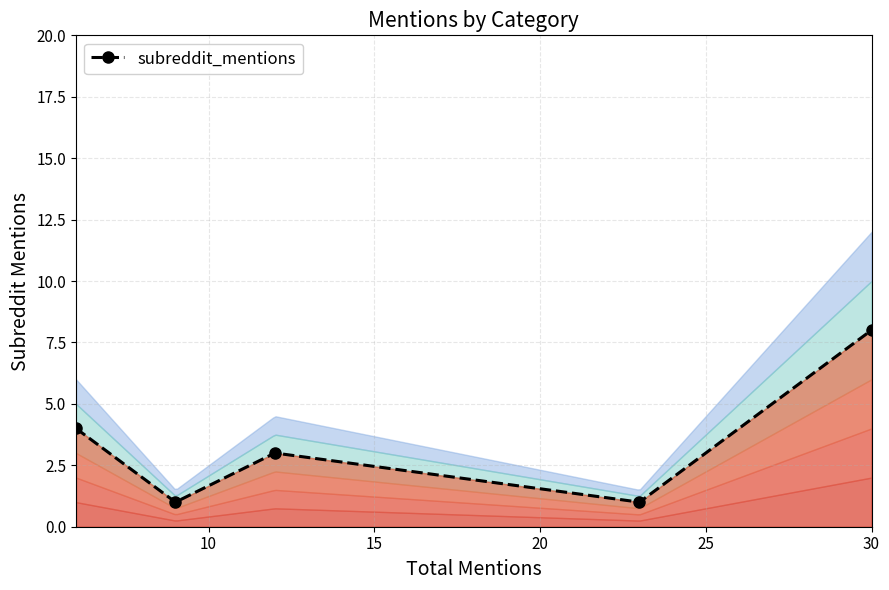

How many lines are shown in the chart?

1